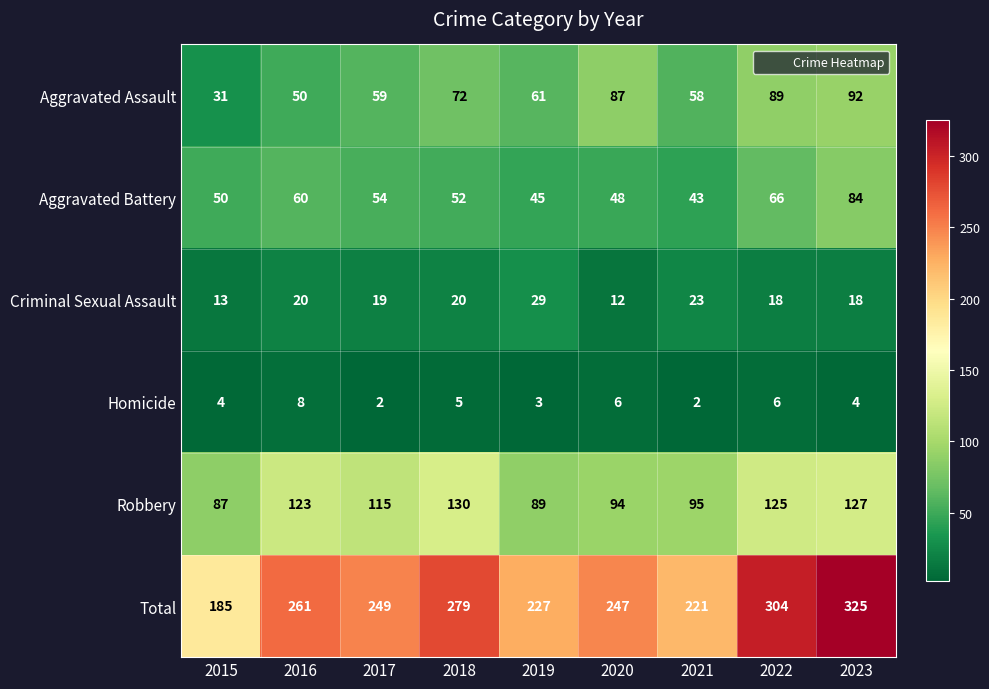

At which category is the sum across all series the highest?

2023